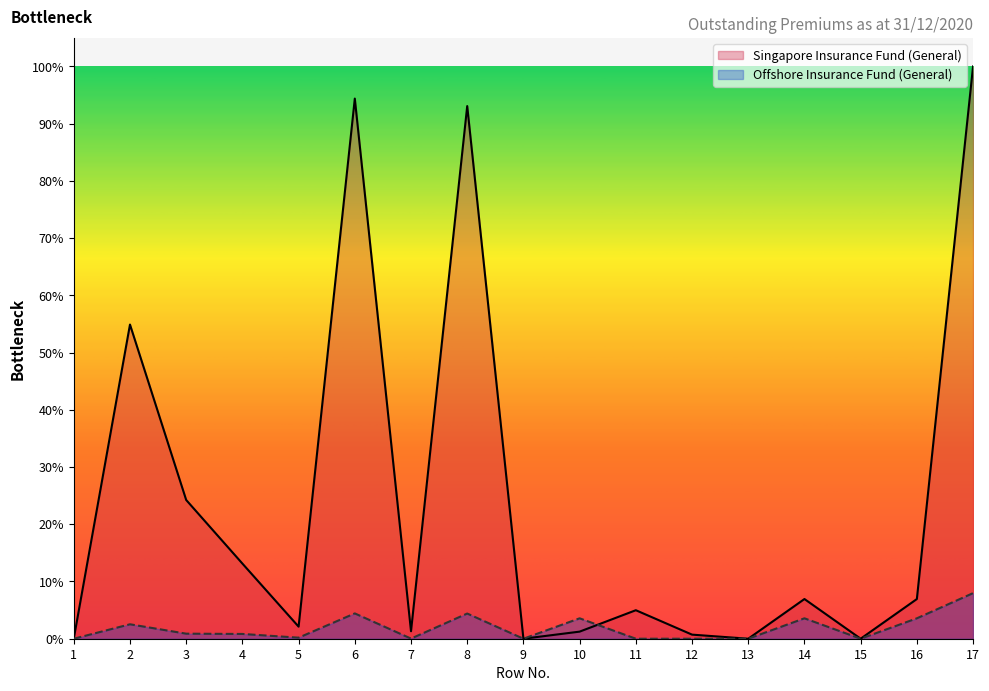

How many lines are shown in the chart?

2